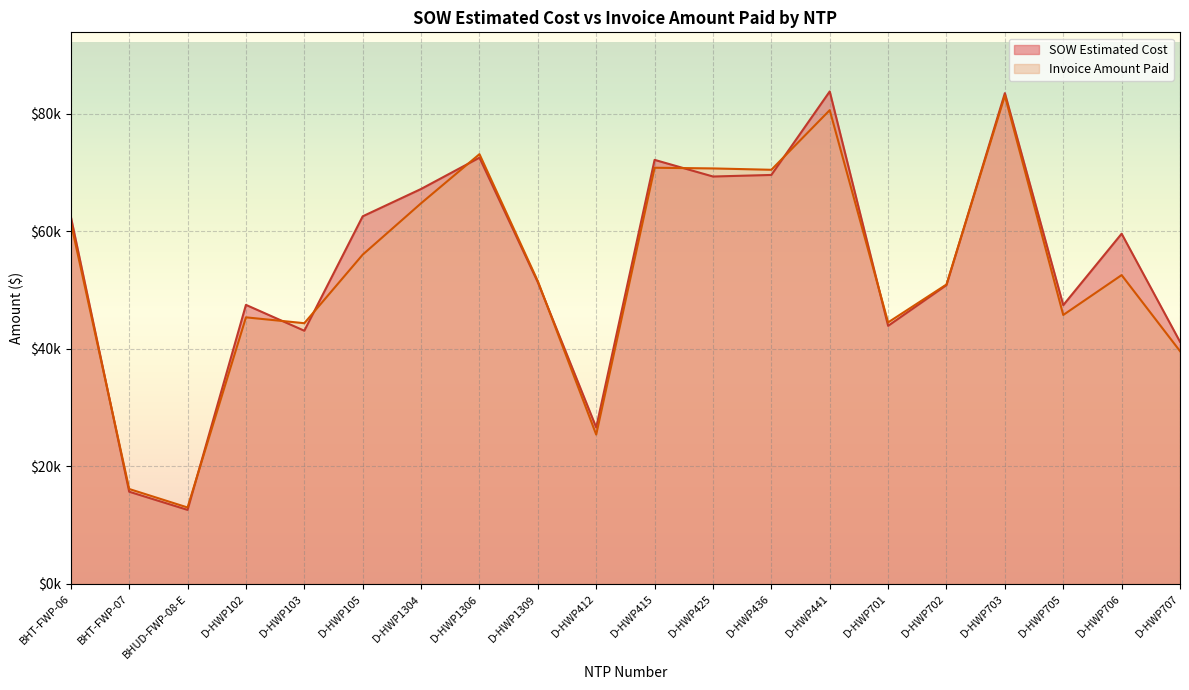

What is the smallest value displayed?

12601.5